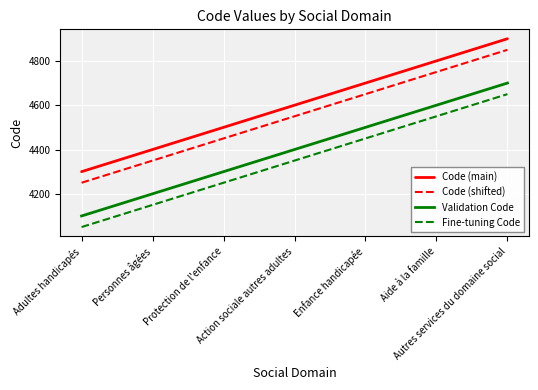

What is the average value of the Validation Code series?

4400